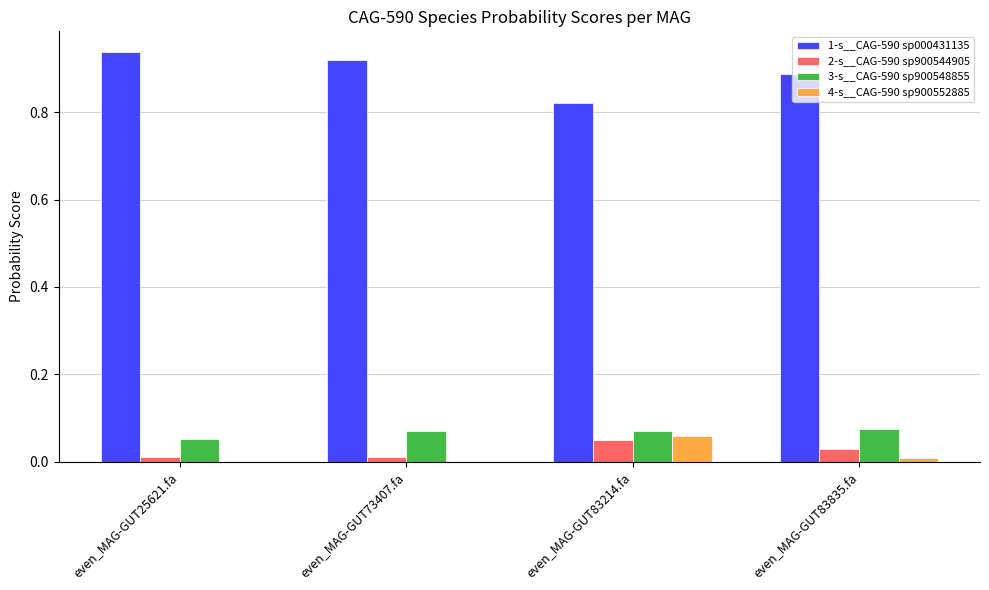

Which category has the highest value in the 4-s__CAG-590 sp900552885 series?

even_MAG-GUT83214.fa